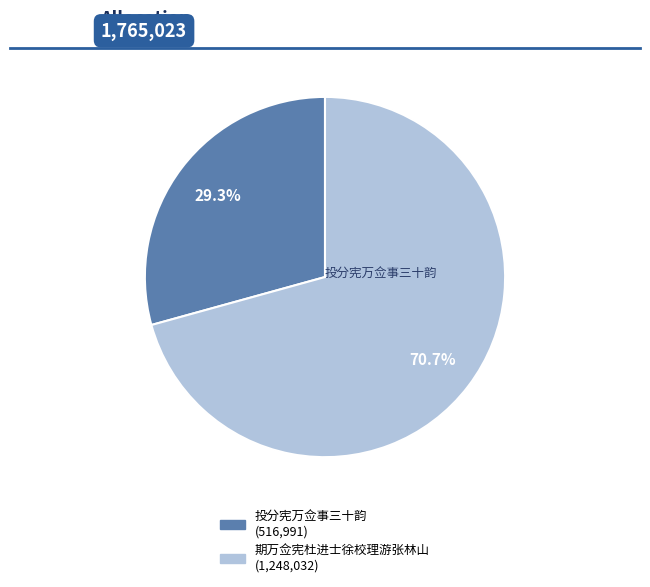

To the nearest percent, what is the average slice percentage?

50%